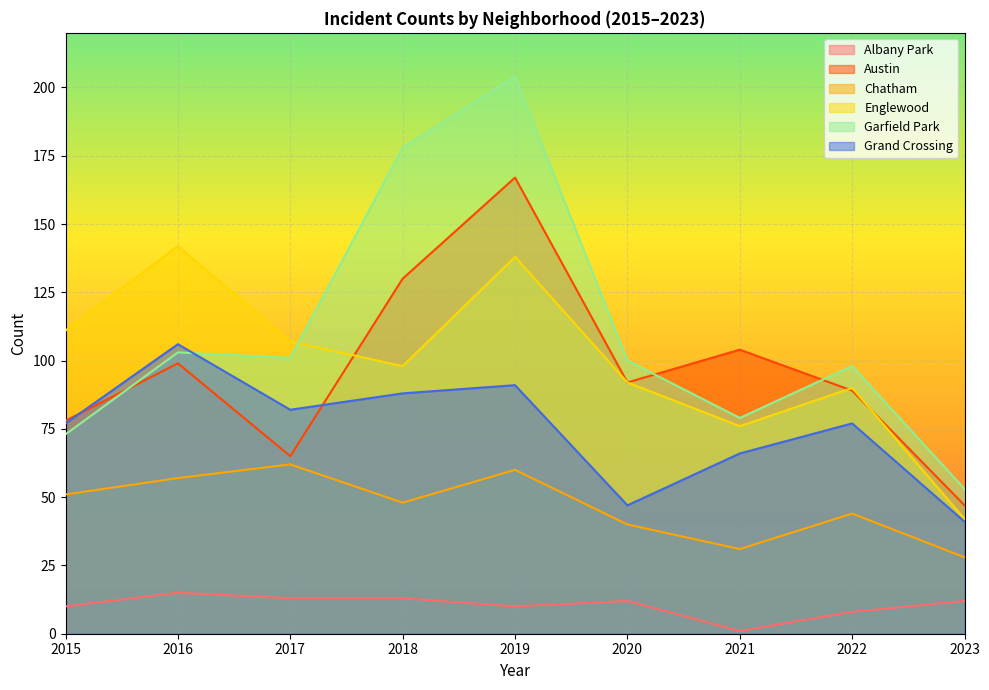

Reading right to left, transcribe all the data shown in this chart.

Albany Park: 2023=12	2022=8	2021=1	2020=12	2019=10	2018=13	2017=13	2016=15	2015=10
Austin: 2023=47	2022=89	2021=104	2020=92	2019=167	2018=130	2017=65	2016=99	2015=78
Chatham: 2023=28	2022=44	2021=31	2020=40	2019=60	2018=48	2017=62	2016=57	2015=51
Englewood: 2023=42	2022=90	2021=76	2020=92	2019=138	2018=98	2017=107	2016=142	2015=111
Garfield Park: 2023=53	2022=98	2021=79	2020=100	2019=204	2018=178	2017=101	2016=103	2015=73
Grand Crossing: 2023=41	2022=77	2021=66	2020=47	2019=91	2018=88	2017=82	2016=106	2015=77